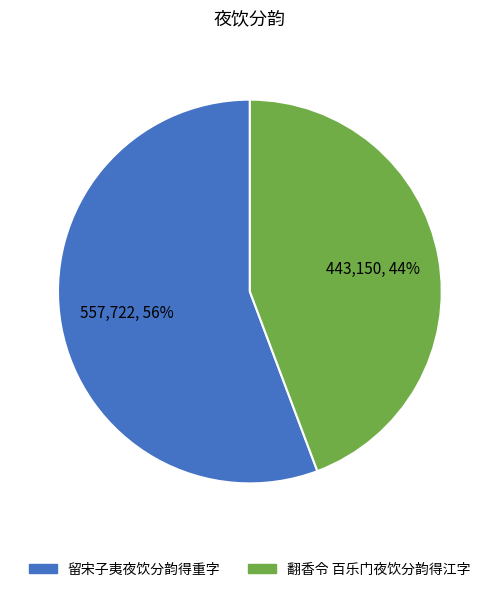

To the nearest percent, what is the combined percentage of 留宋子夷夜饮分韵得重字 and 翻香令 百乐门夜饮分韵得江字?

100%